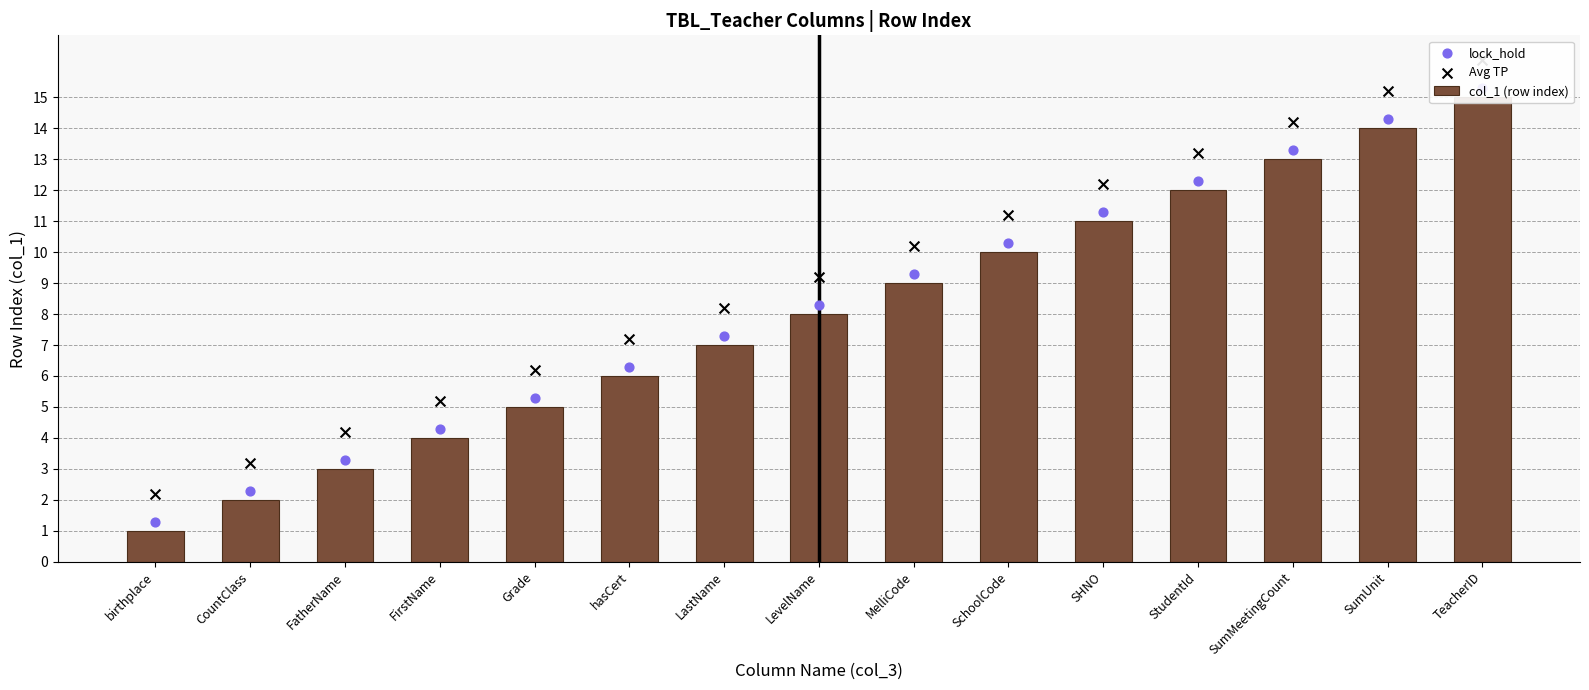

Which series contains the lowest Y value?

col_1 (row index)